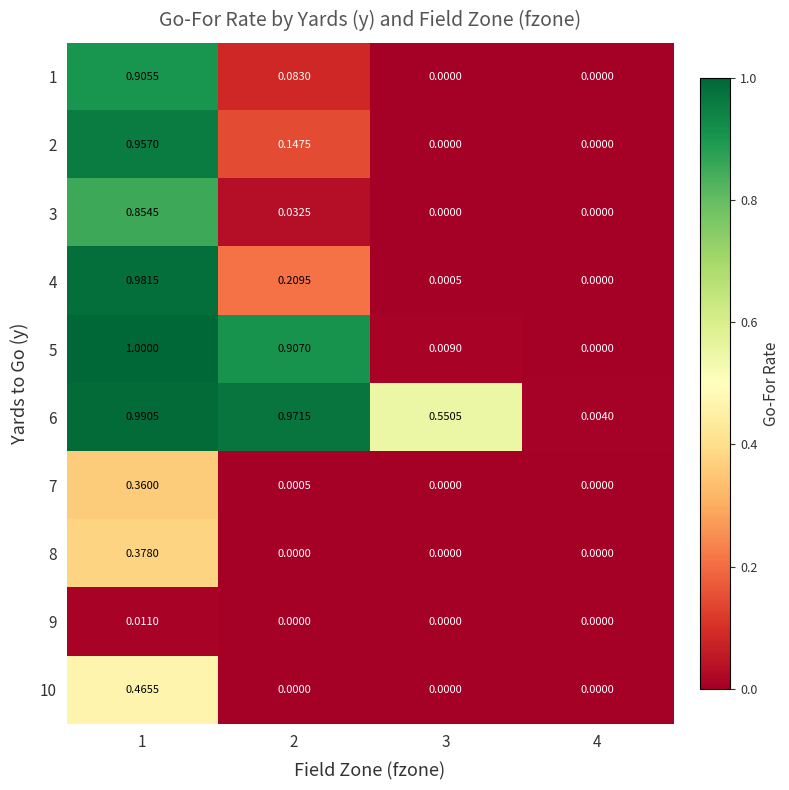

Is the value of 5 at 1 greater than the value of 10 at 3?

Yes